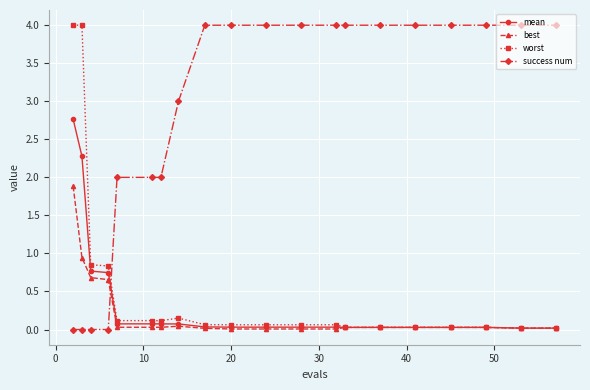

What is the highest value of the mean series?

2.8